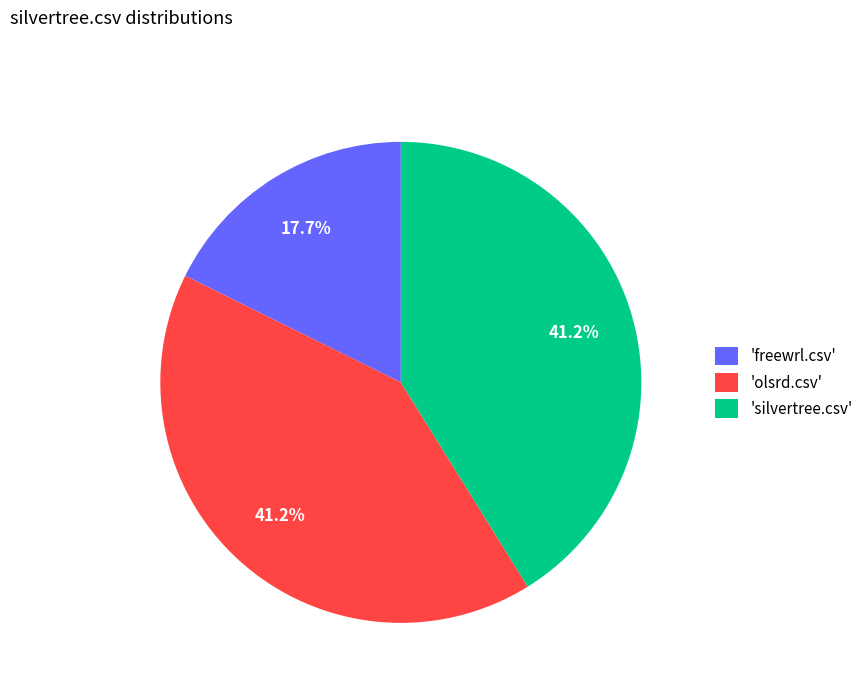

What is the ratio of the value at 'freewrl.csv' to the value at 'silvertree.csv'?

0.4